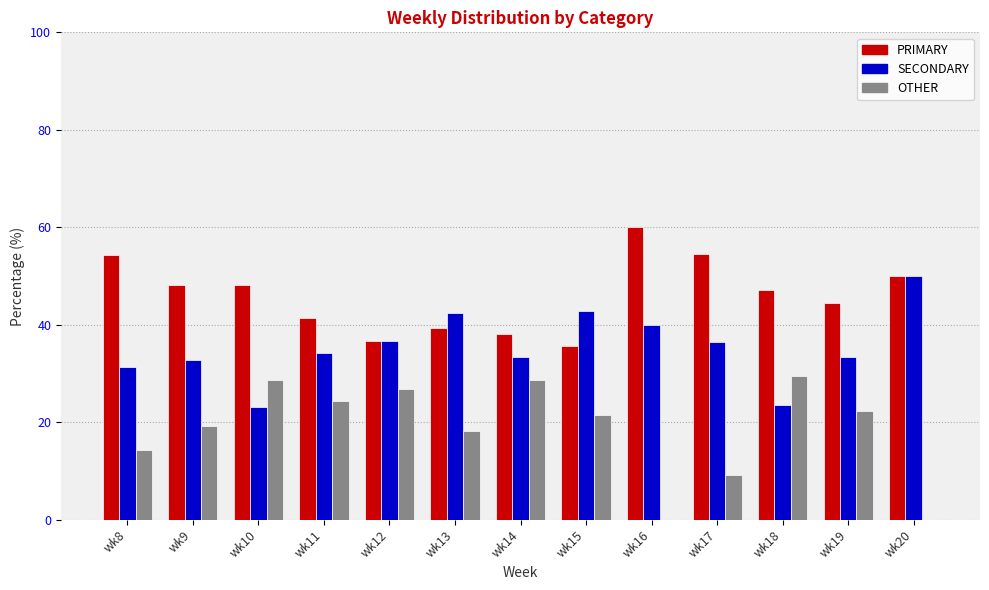

What is the sum of the PRIMARY values at wk8 and wk19?

98.7